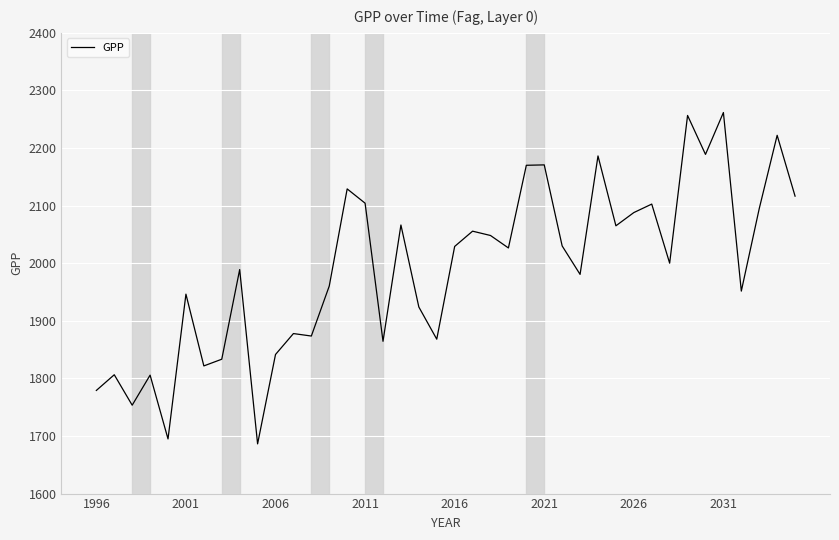

What is the maximum value shown in the chart?

2261.7